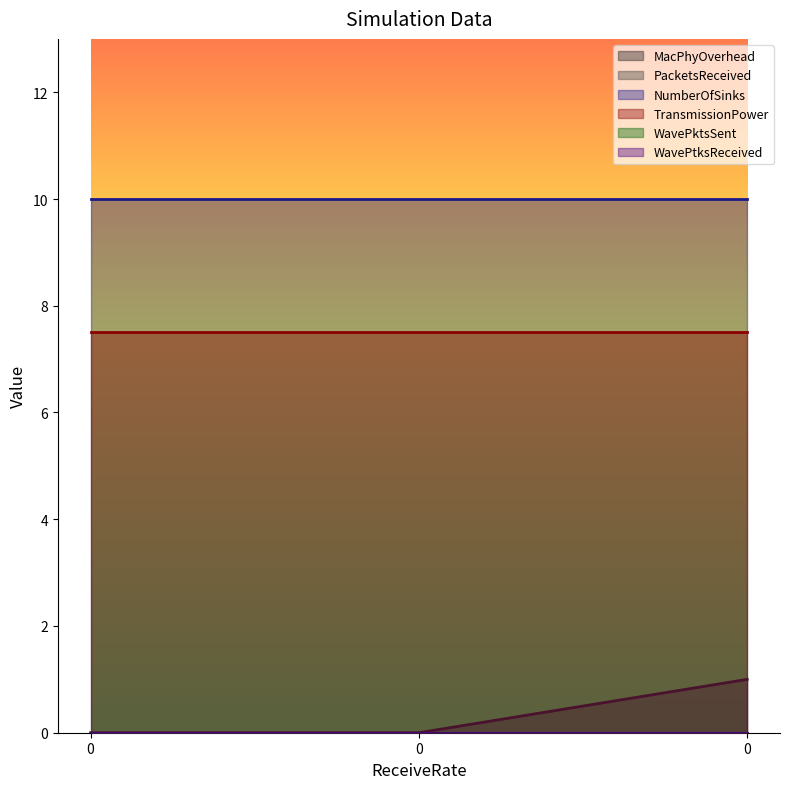

Which series has the largest range (max minus min)?

MacPhyOverhead